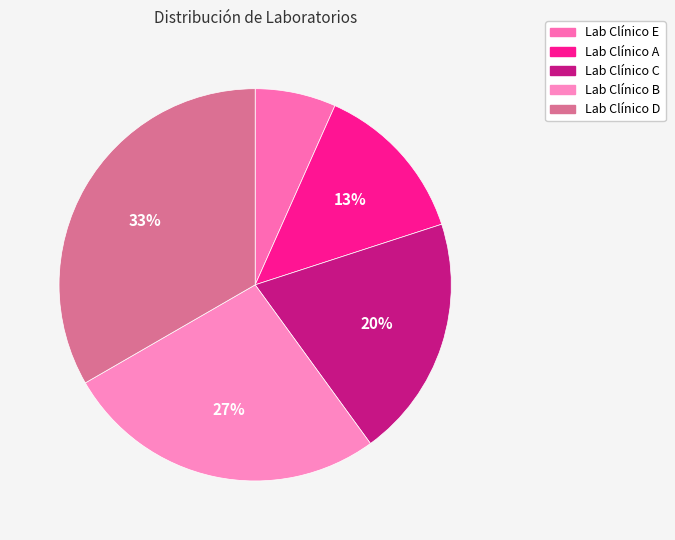

Is there any slice that represents more than half of the pie?

No